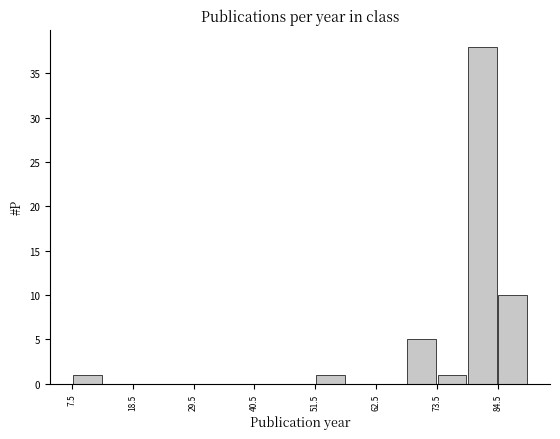

Read against the x-axis, roughly where is the centre of the tallest bar?

82